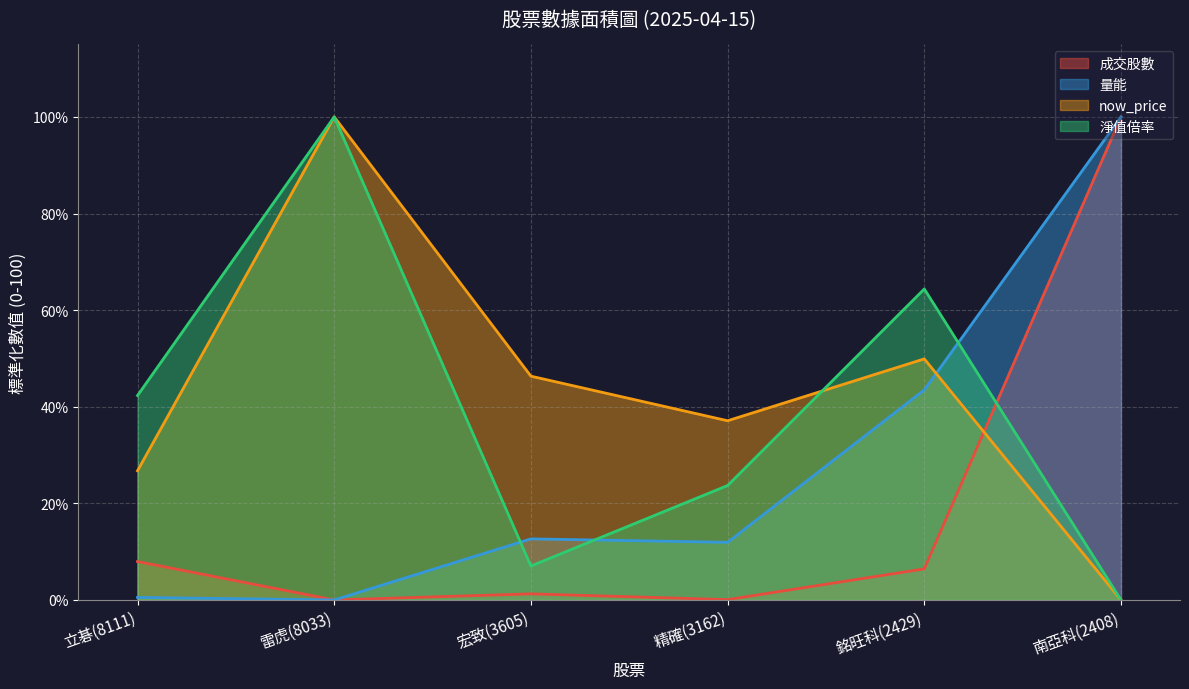

In 淨值倍率, how many points are higher than both neighbors (excluding endpoints)?

2